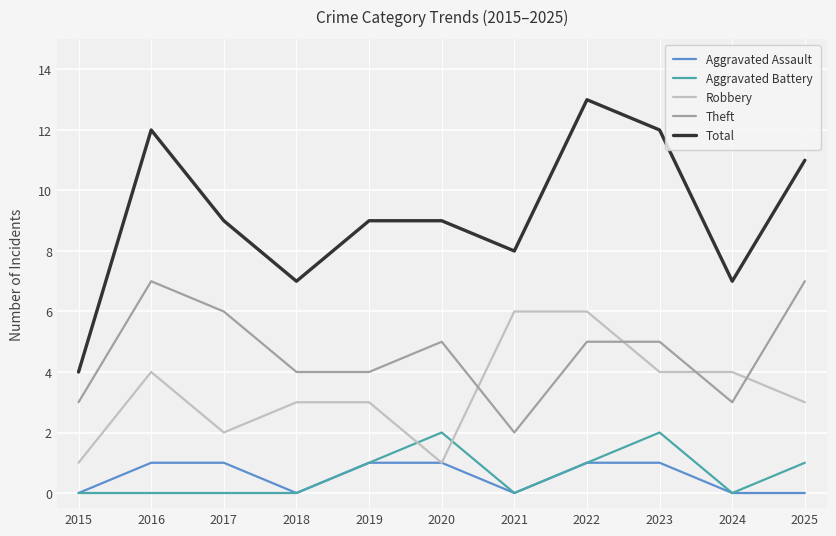

At which category is the sum across all series the highest?

2022